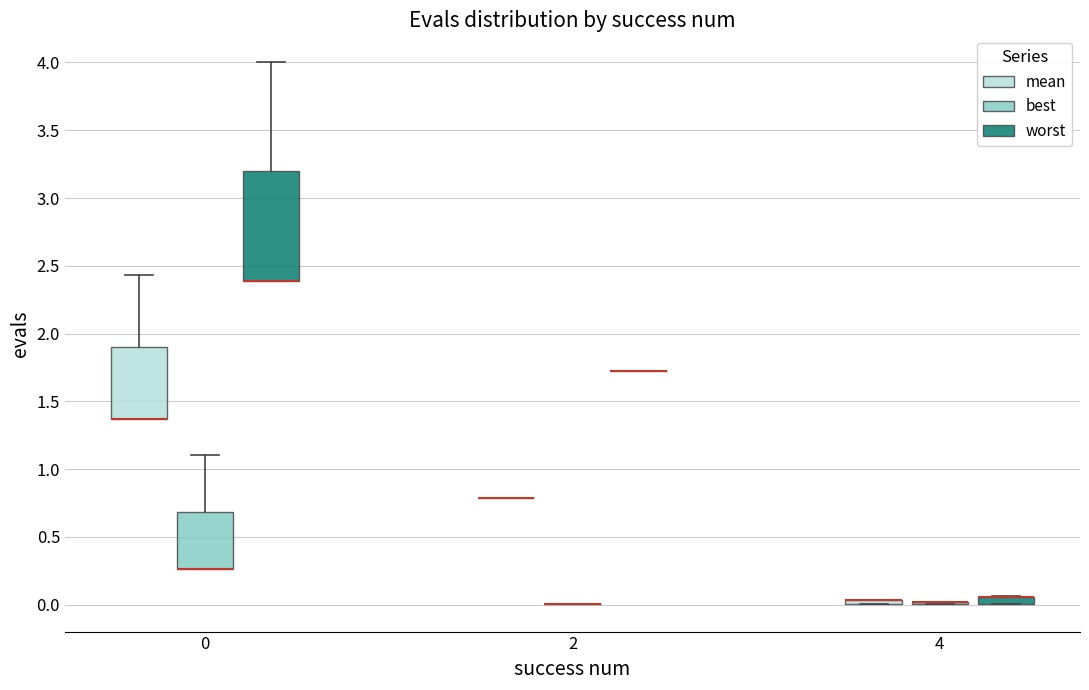

Which box is the tallest, from its lower edge to its upper edge?

0 (worst)